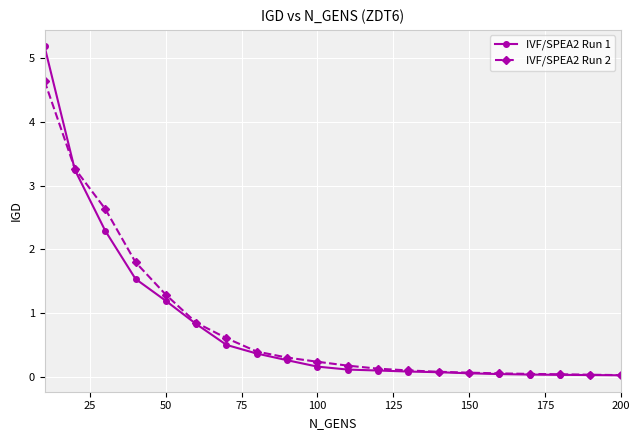

What is the value of the IVF/SPEA2 Run 2 point at the 10th from the left?

0.2